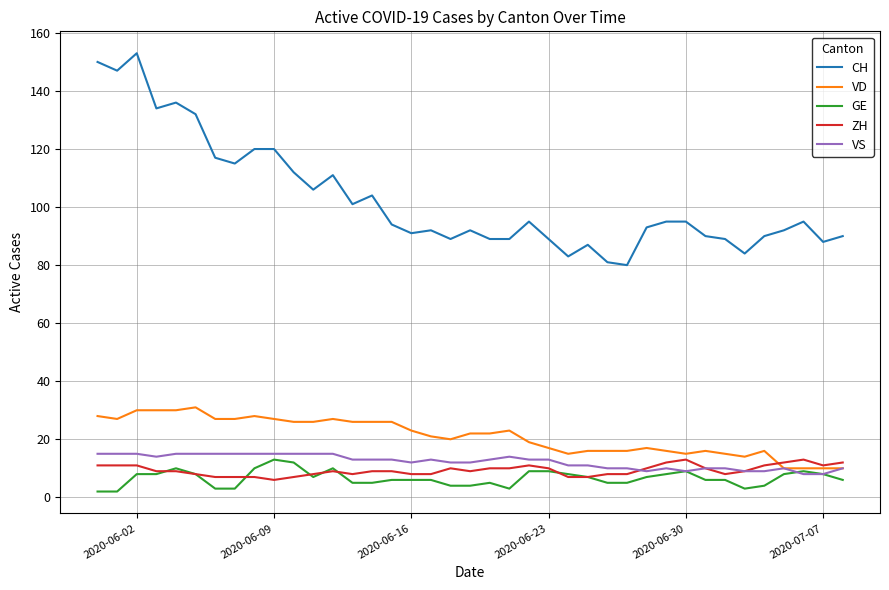

What is the highest value of the VS series?

15